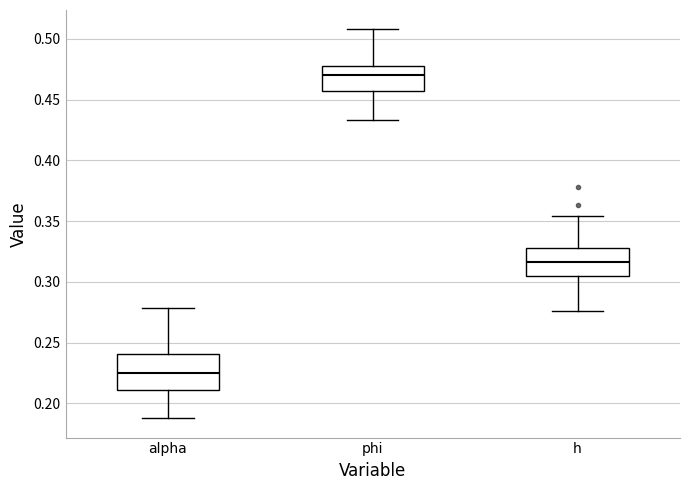

Where does the lower whisker of the box for h end on the y-axis? The values are not printed on the chart, so give them approximately, as read against the axis.

0.275